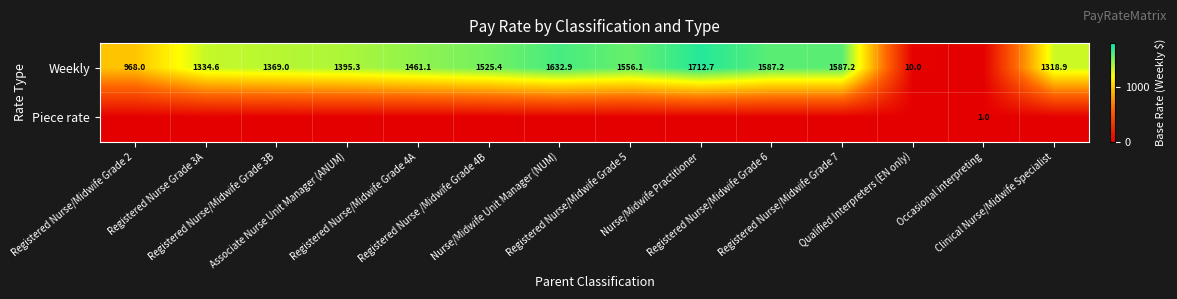

List the series in order of their overall mean, lowest first.

Piece rate, Weekly